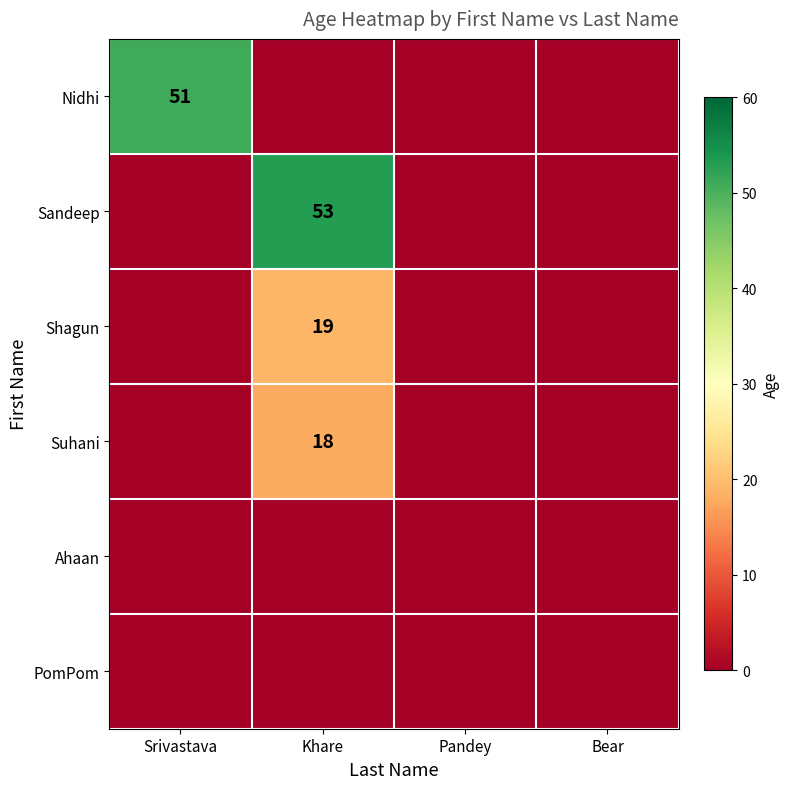

True or false: Shagun has a value of 28 at Khare.

False